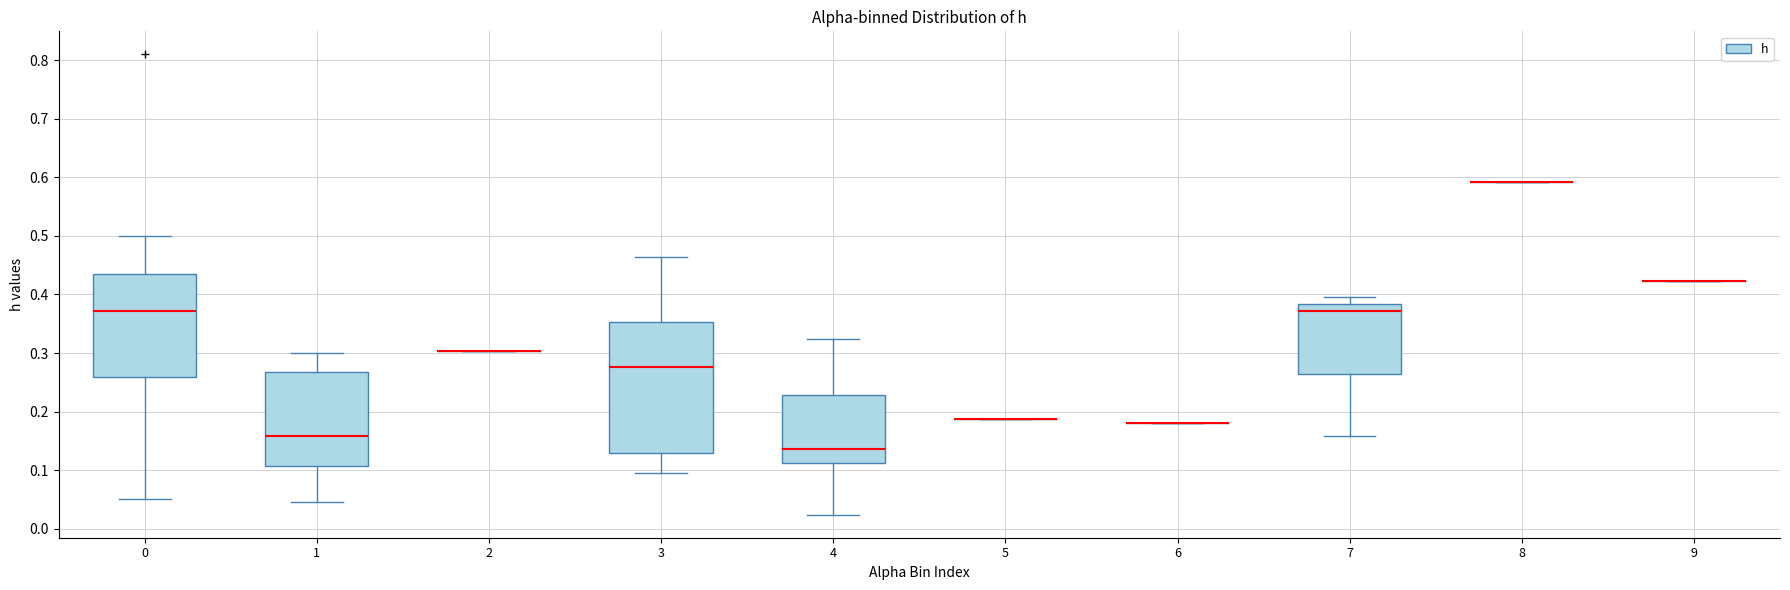

Which box is the tallest, from its lower edge to its upper edge?

3